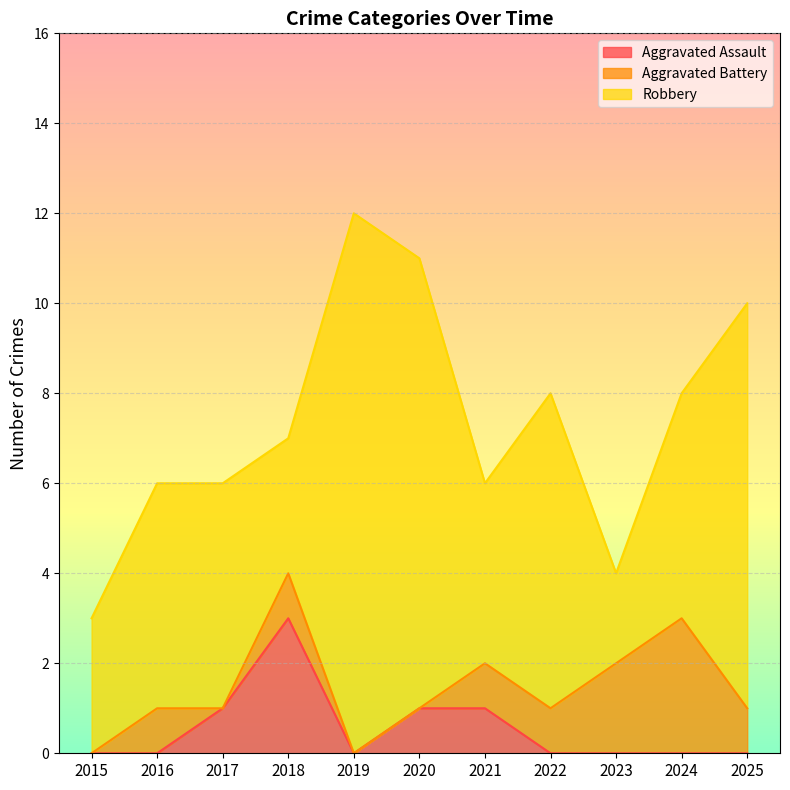

Is it true that Robbery equals 2 at 2023?

True